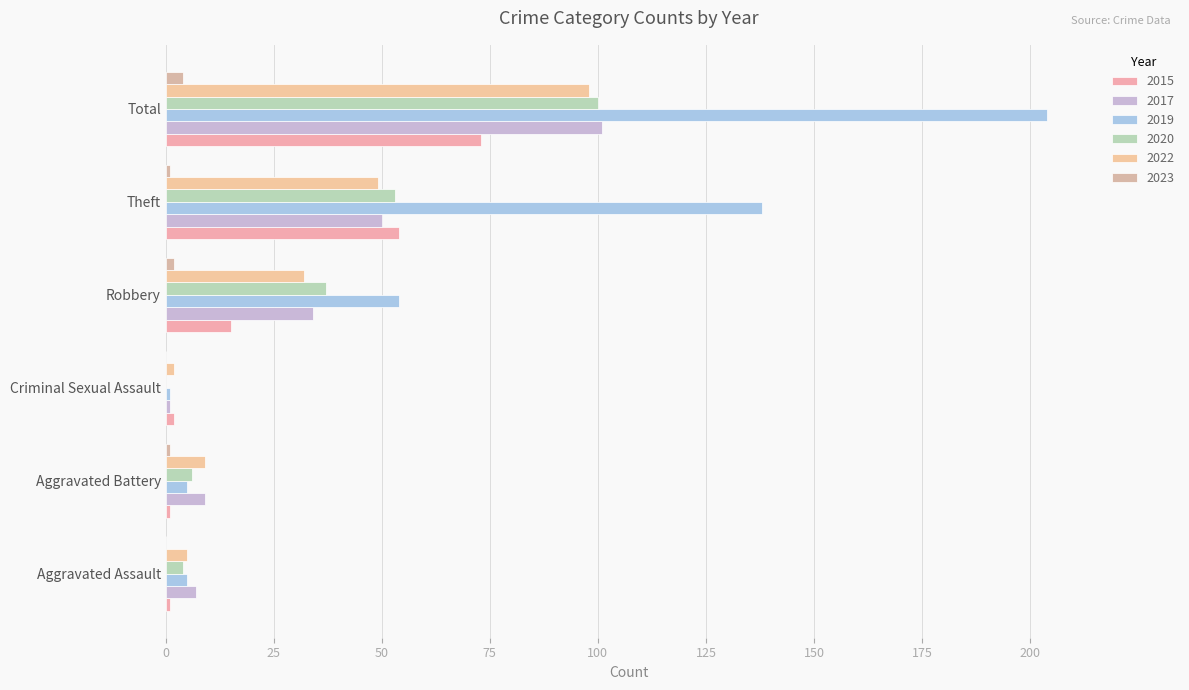

At which label does 2015 first exceed 15?

Theft